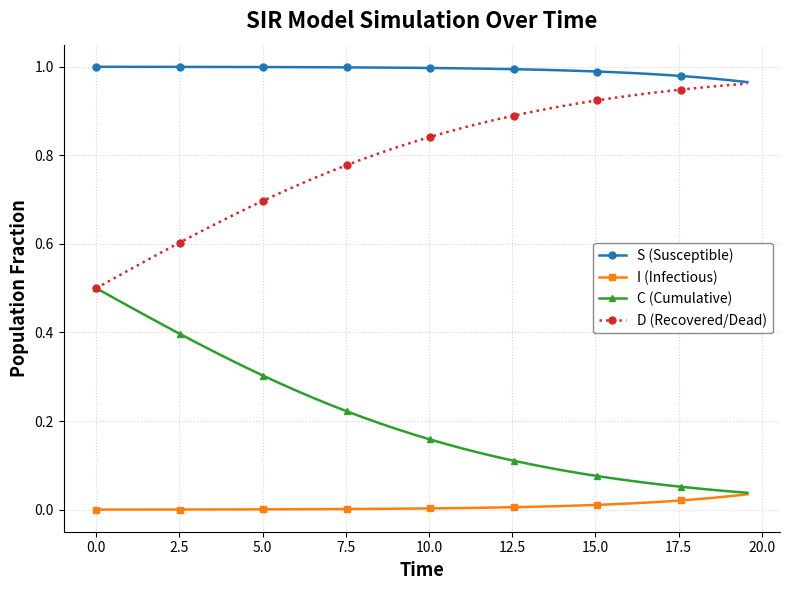

True or false: I (Infectious) and S (Susceptible) cross at least once.

False